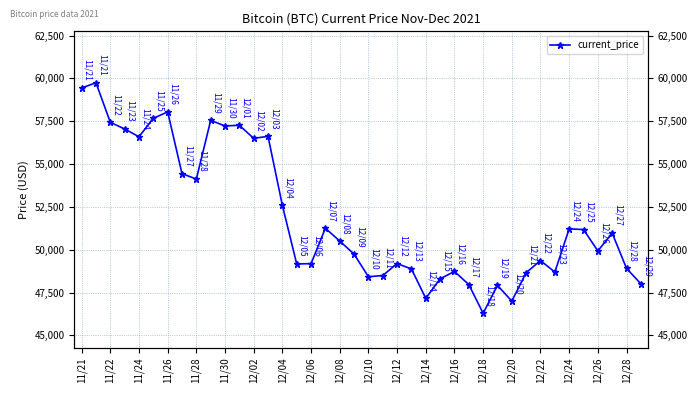

Is this an area chart (filled region under the line)?

No